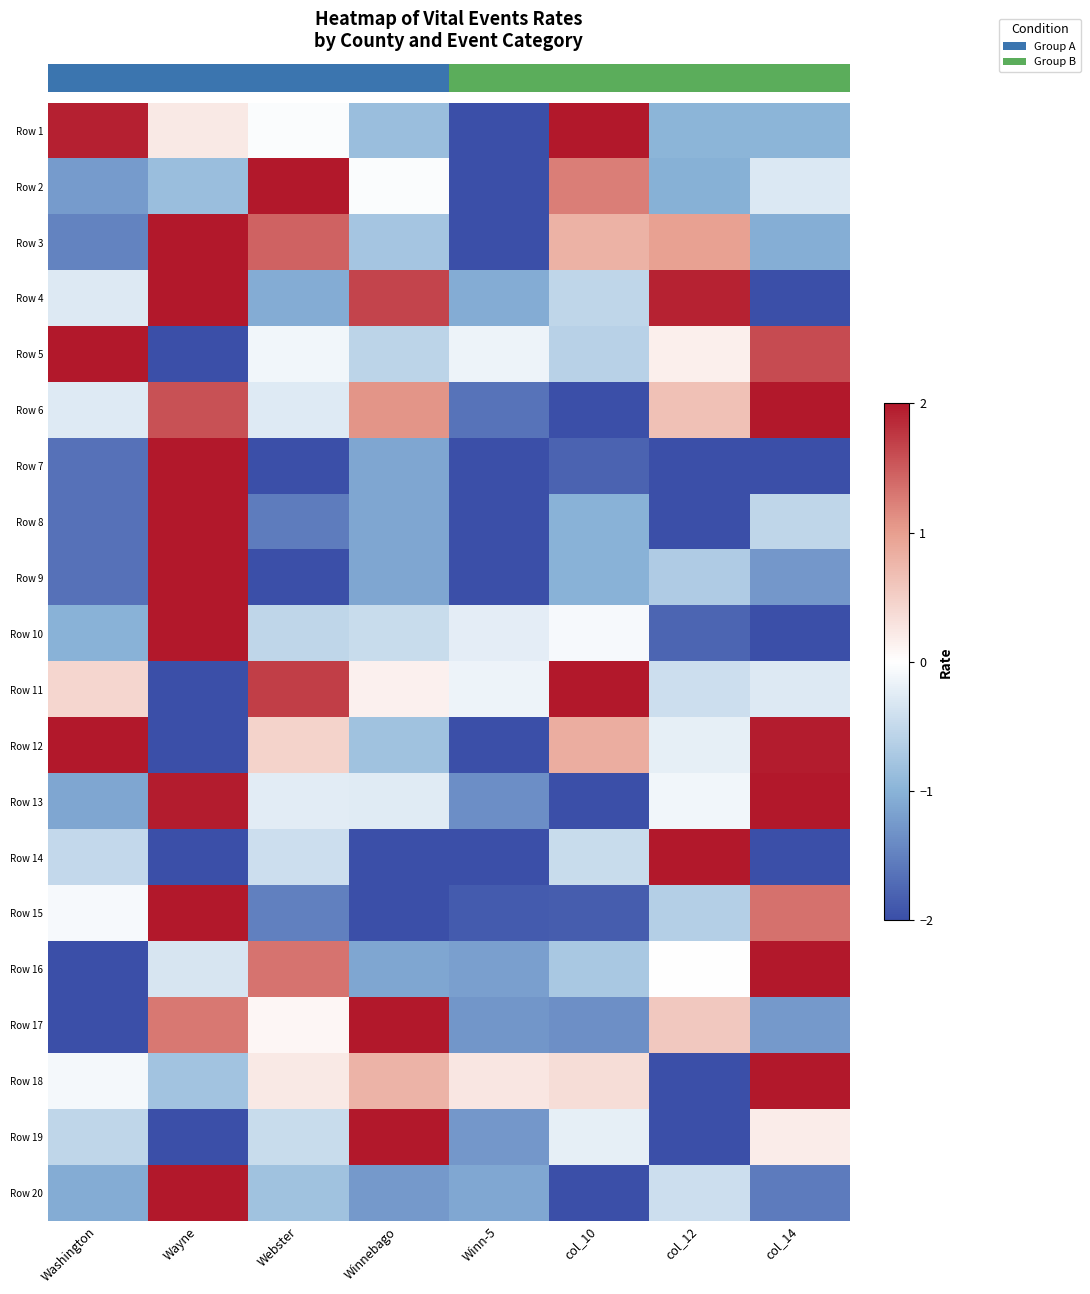

At which category does the chart reach its minimum across all series?

Winn-5